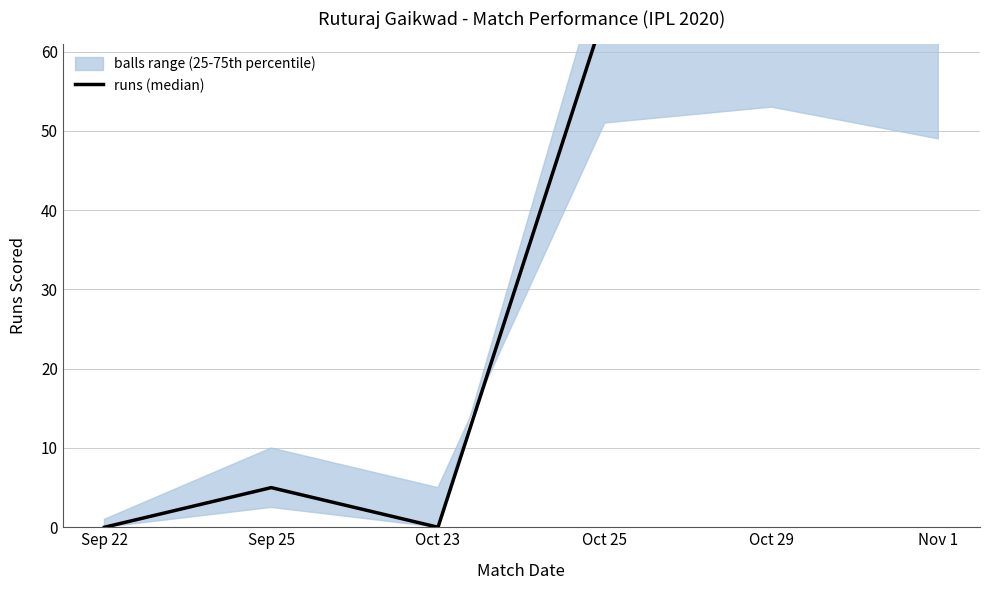

Where does the data first go above 62?

Oct 25